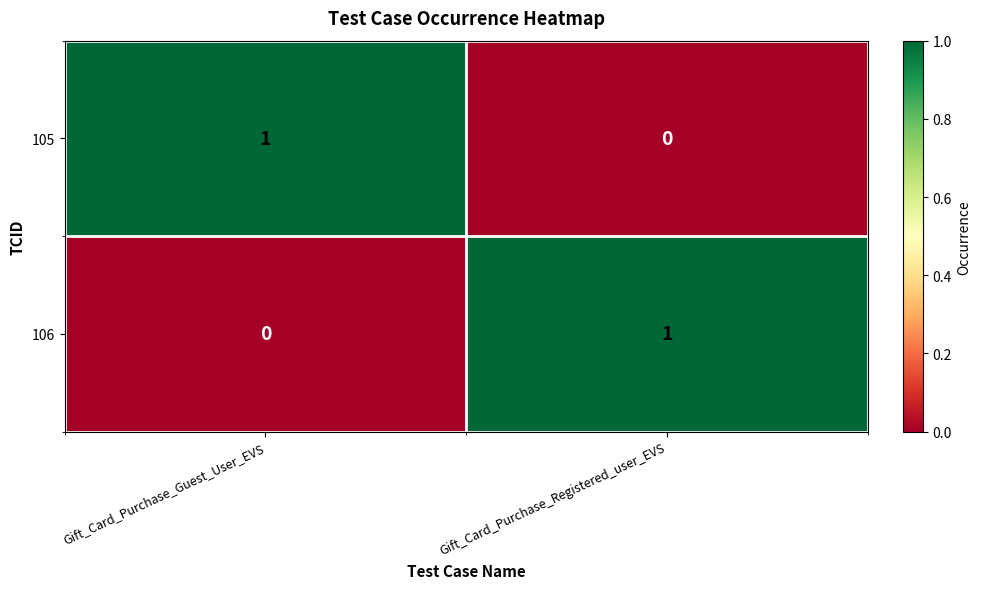

At which label does 105 reach its peak?

Gift_Card_Purchase_Guest_User_EVS